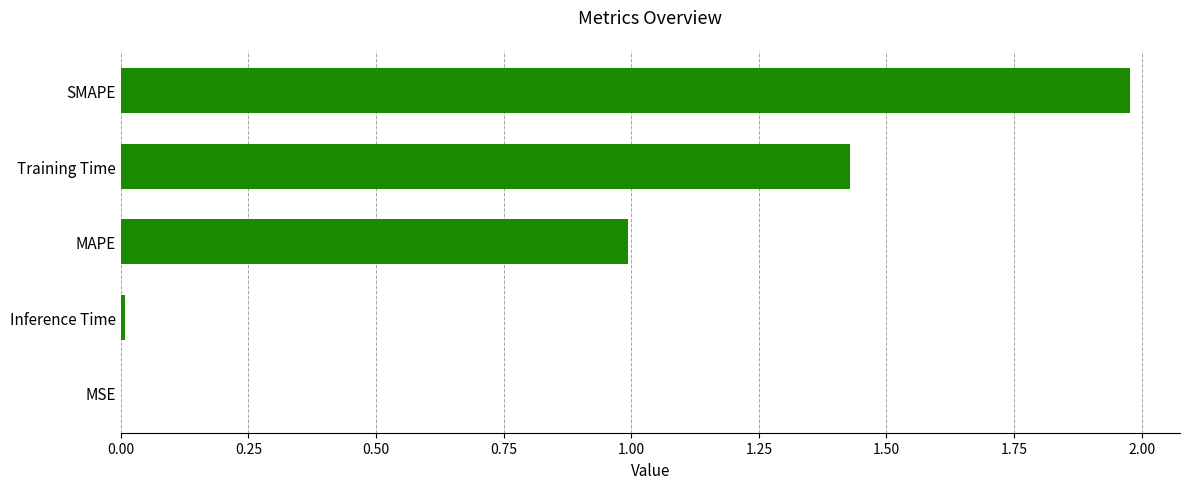

The chart shows a value of 2.9 at SMAPE. True or false?

False